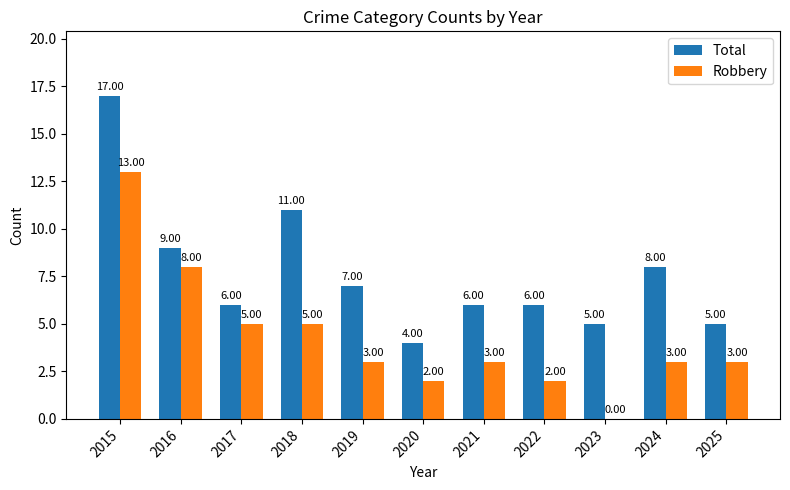

Is it true that Total equals 5 at 2023?

True